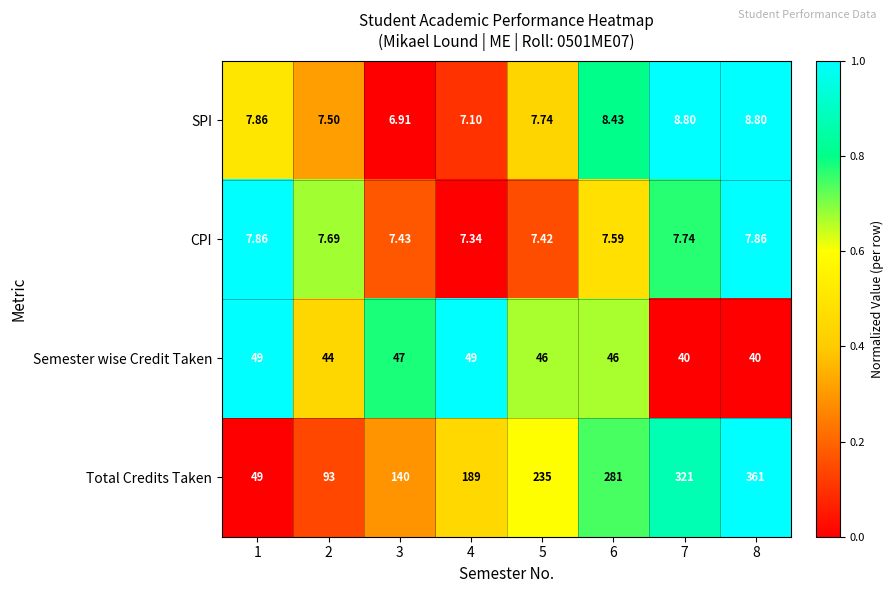

Which series has the largest total across all categories?

Total Credits Taken